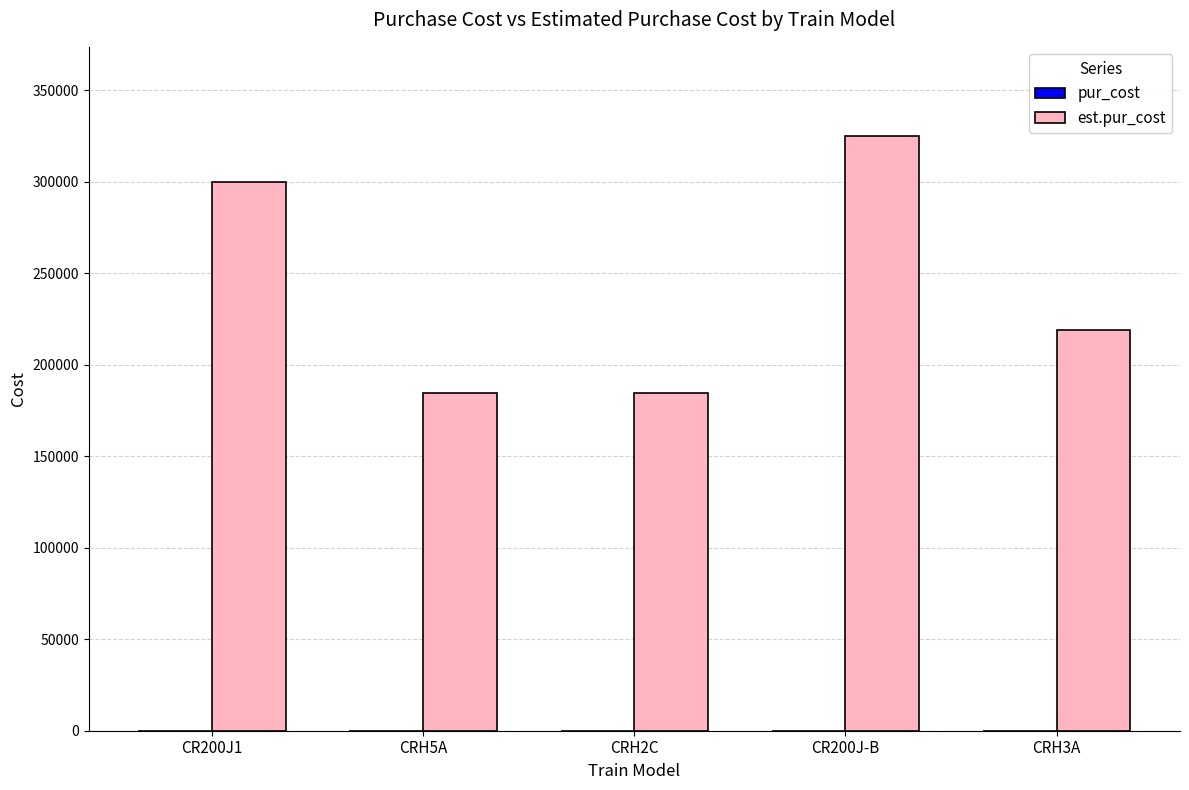

At which category does the chart reach its peak across all series?

CR200J-B